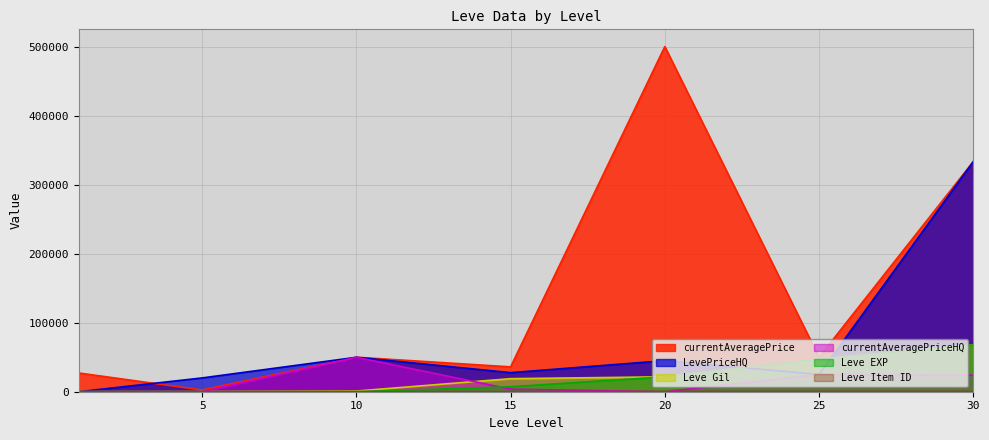

True or false: LevePriceHQ and Leve Item ID cross at least once.

True